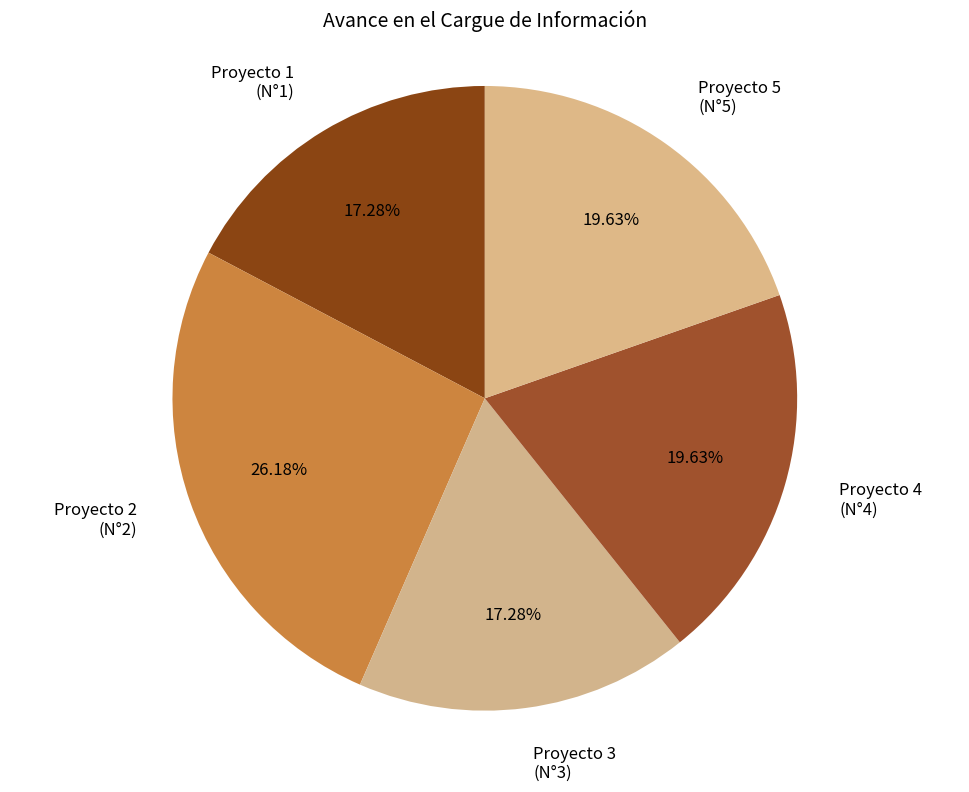

Which has a higher value, Proyecto 1 (N°1) or Proyecto 4 (N°4)?

Proyecto 4 (N°4)